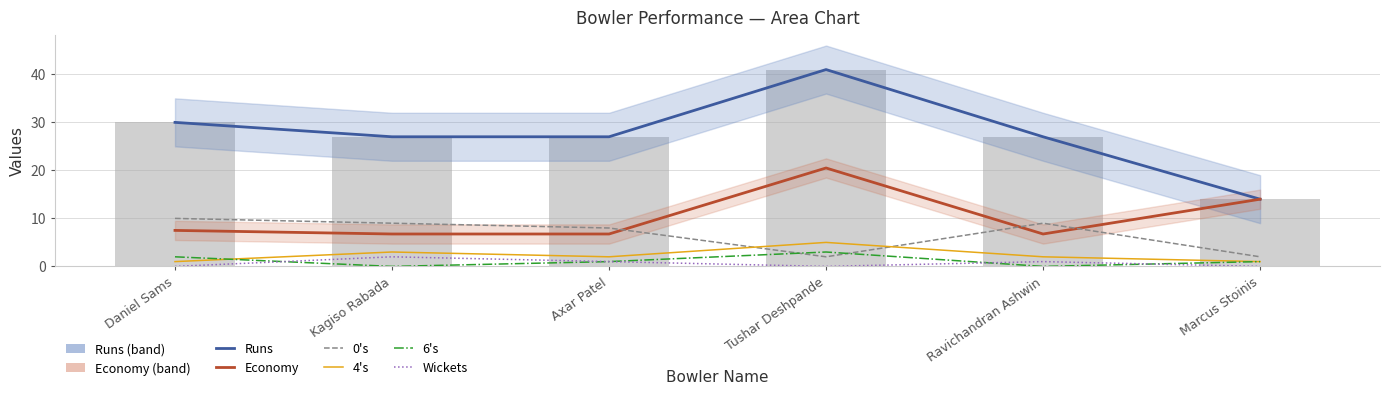

What is the label of the 5th bar from the right?

Kagiso Rabada